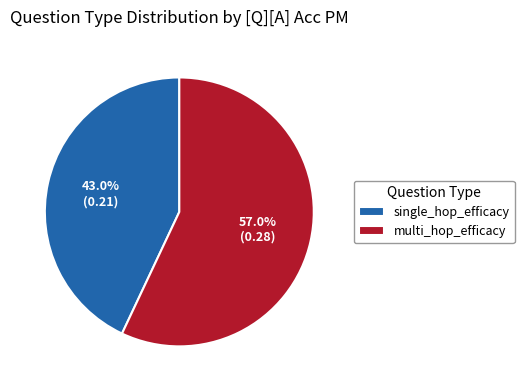

True or false: multi_hop_efficacy accounts for 57% of the total.

True